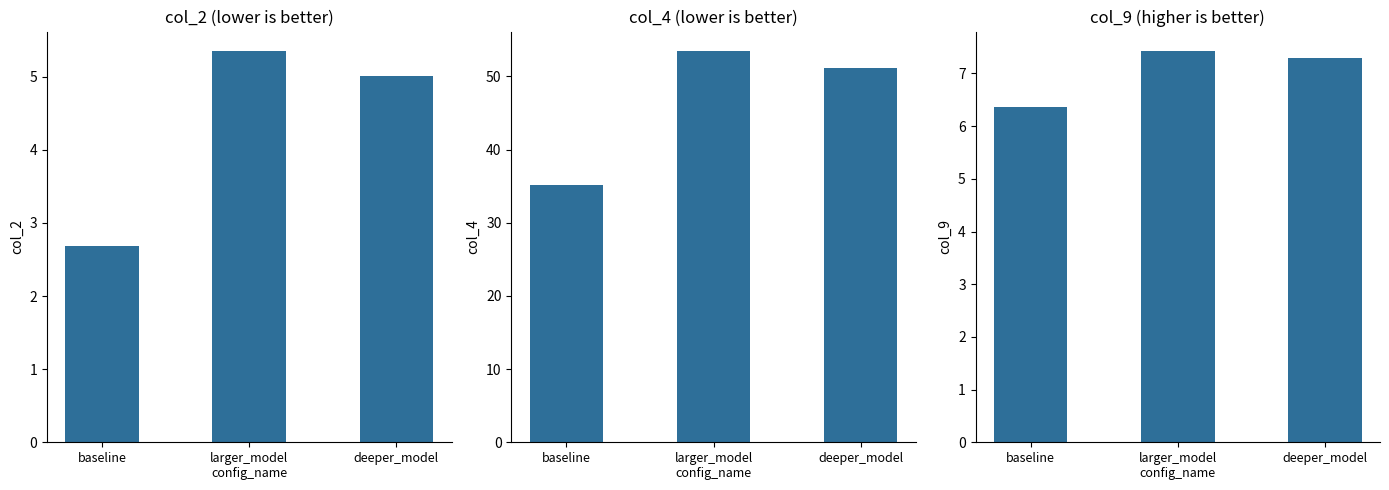

Count the number of data series in this chart.

3